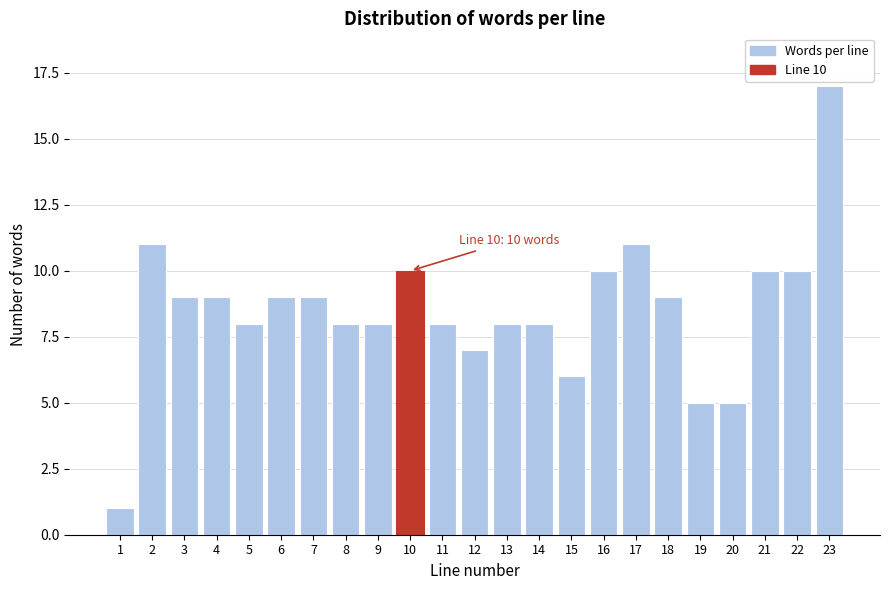

Reading left to right, transcribe all the data shown in this chart.

1	11	9	9	8	9	9	8	8	10	8	7	8	8	6	10	11	9	5	5	10	10	17